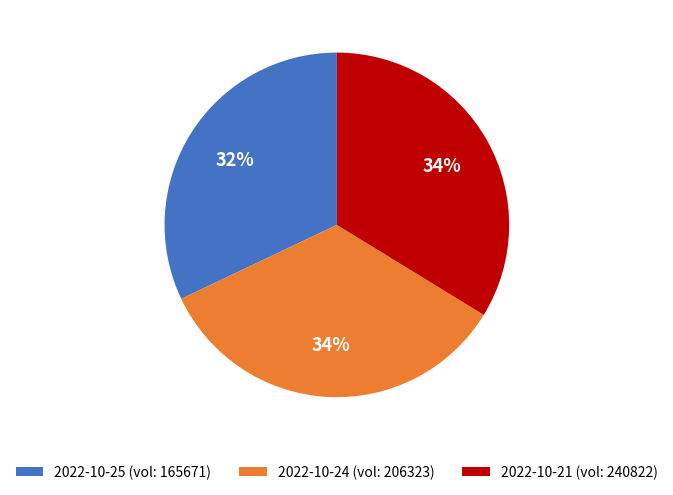

True or false: 2022-10-24 (vol: 206323) accounts for 34% of the total.

True